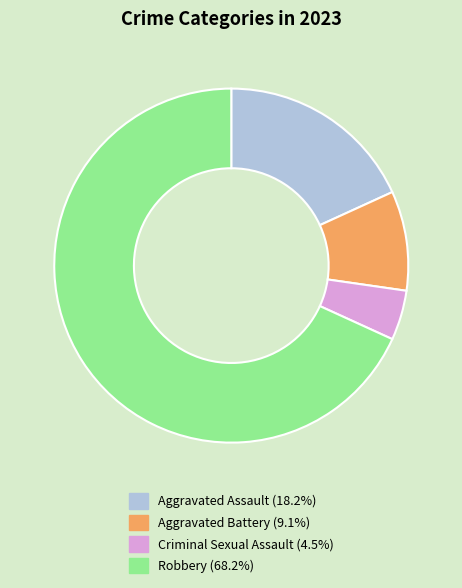

Count the number of slices in the pie.

4